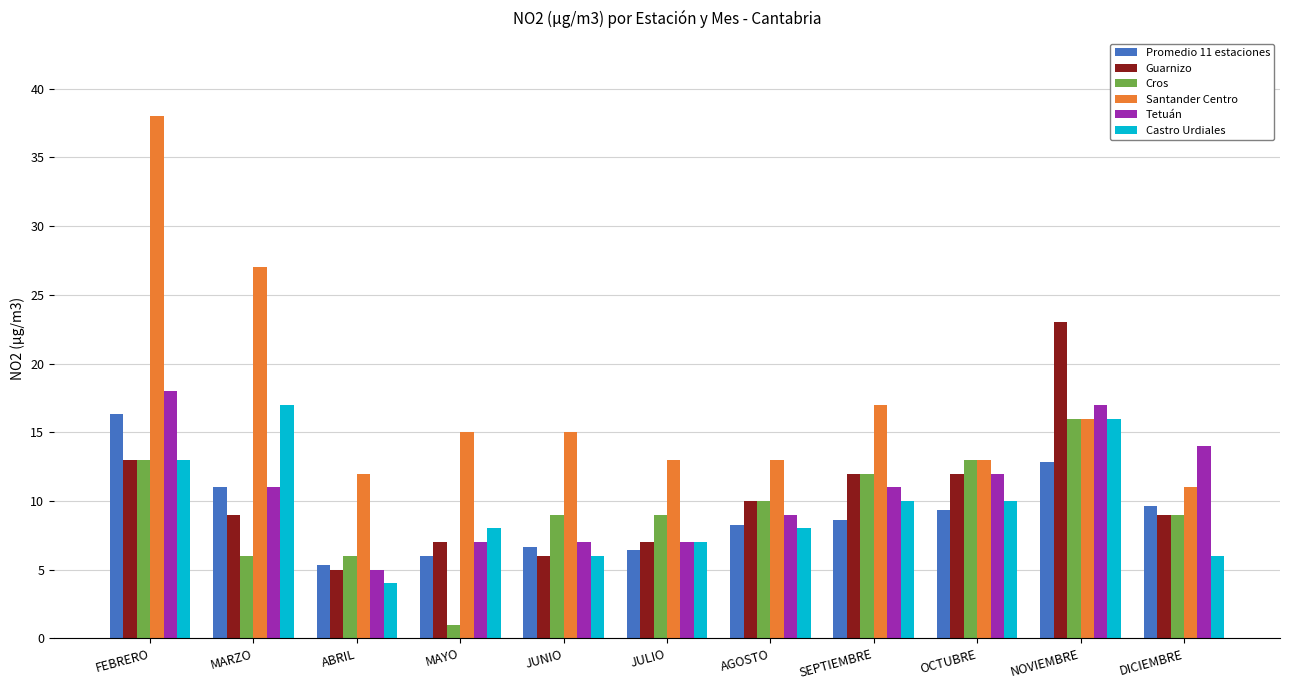

How many groups of bars are there?

11